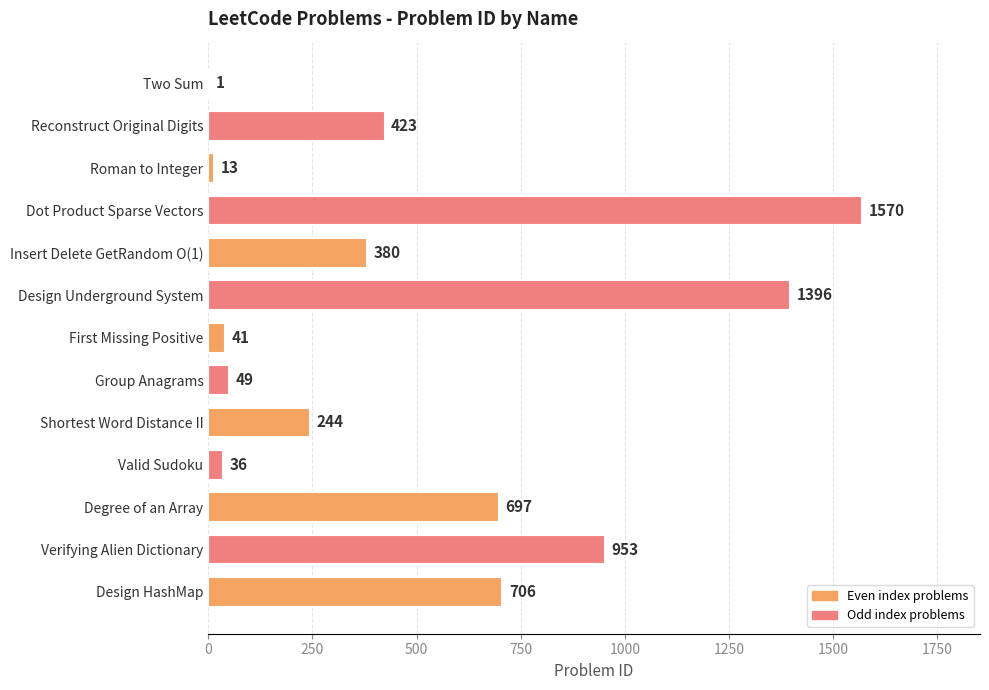

What is the sum of the values at Design Underground System and Design HashMap?

2102